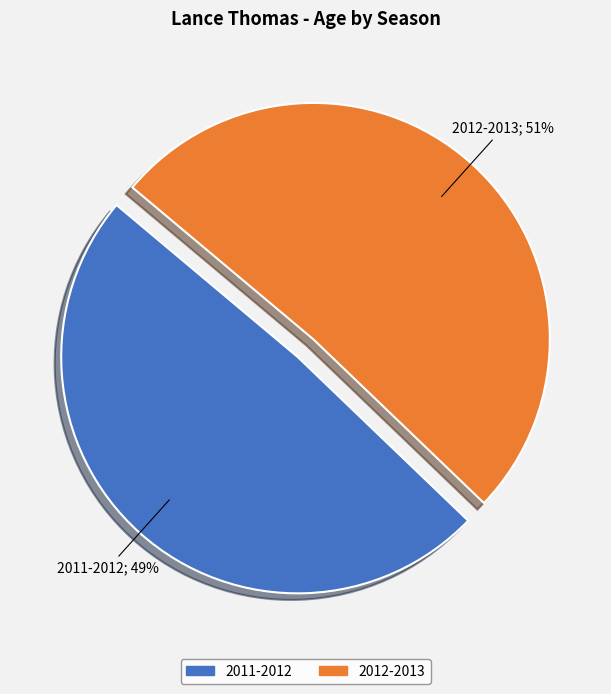

To the nearest percent, what is the average slice percentage?

50%